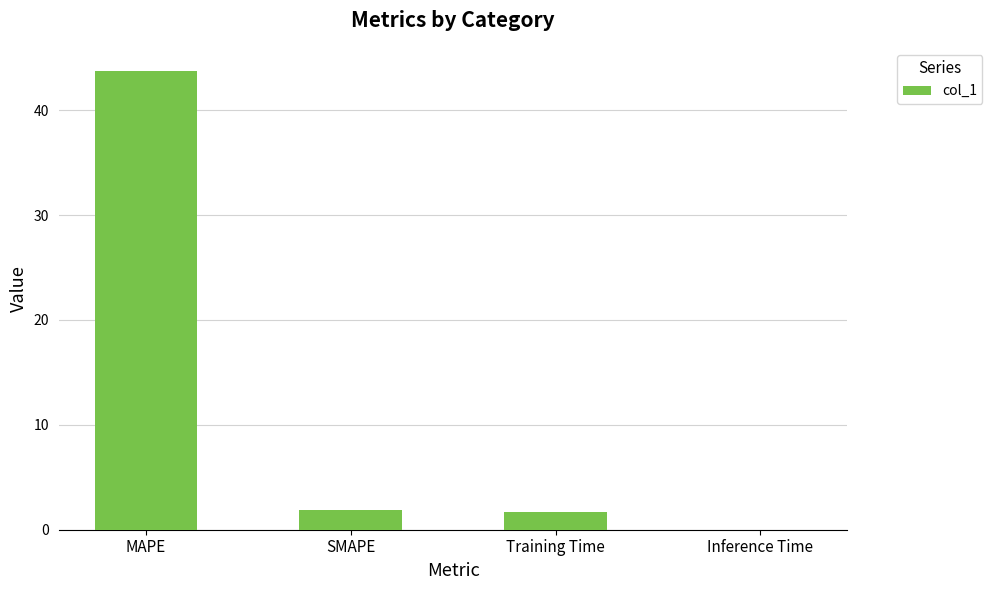

What is the greatest value displayed?

43.8